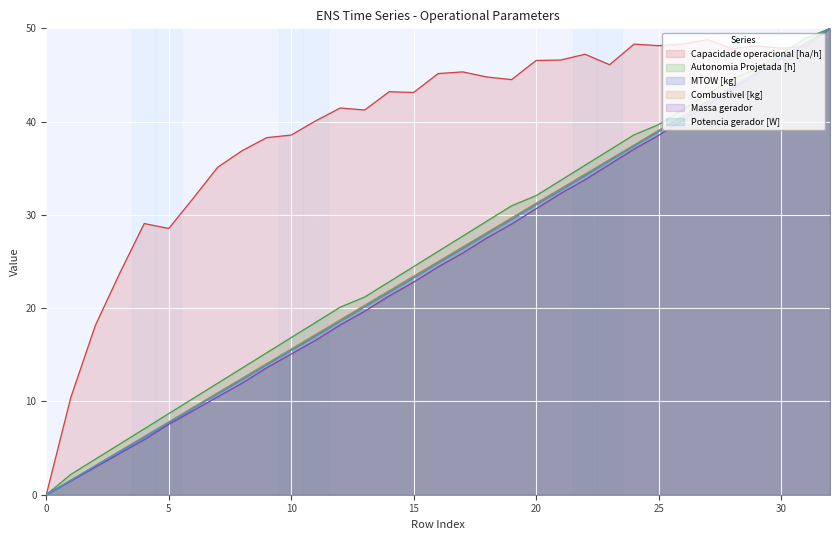

What is the spread (max minus min) of values at 16?

20.7